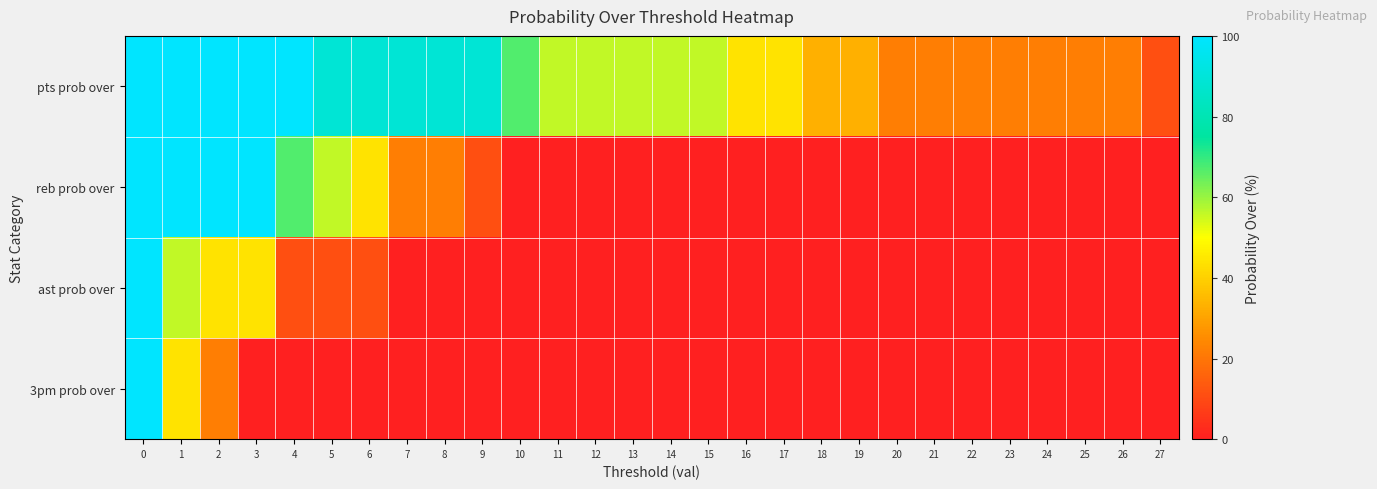

What is the difference between the highest and lowest values at 9?

89